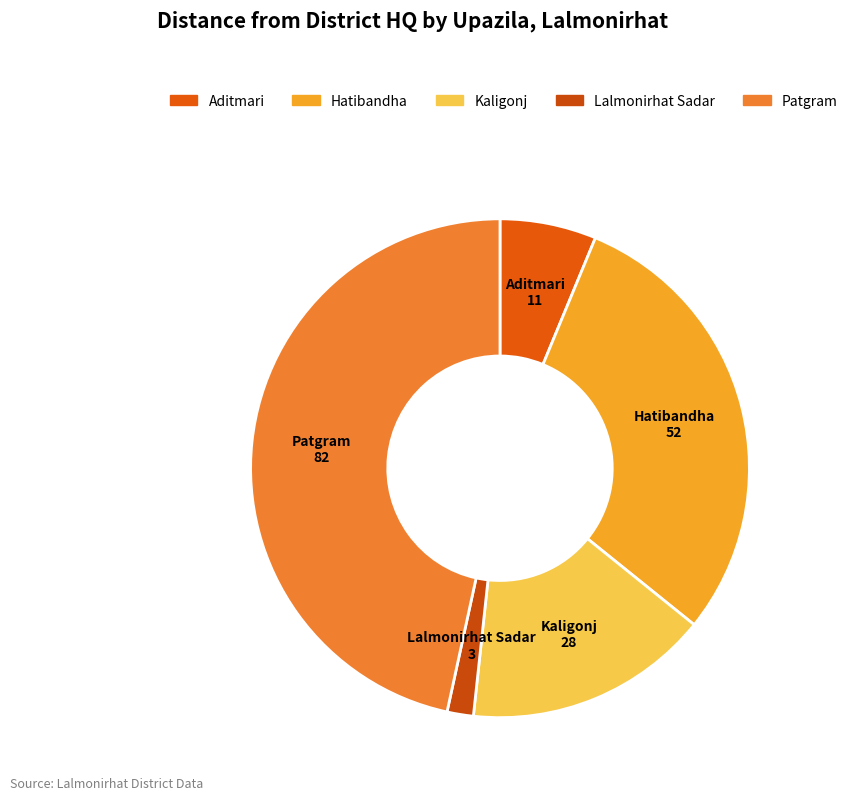

Does Patgram account for over 50% of the chart?

No